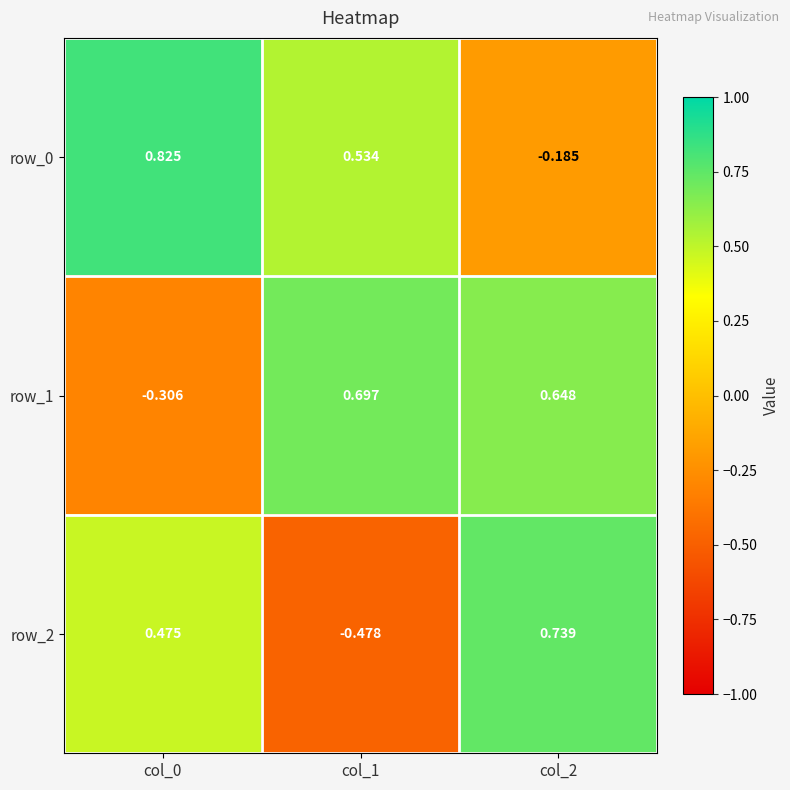

How many data points in row_0 are less than 0?

1